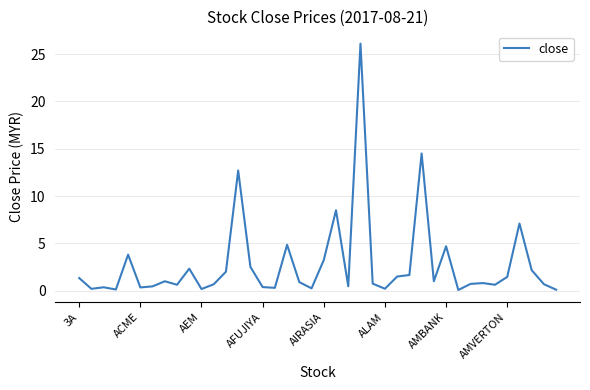

What is the difference between the maximum and minimum values?

26.0